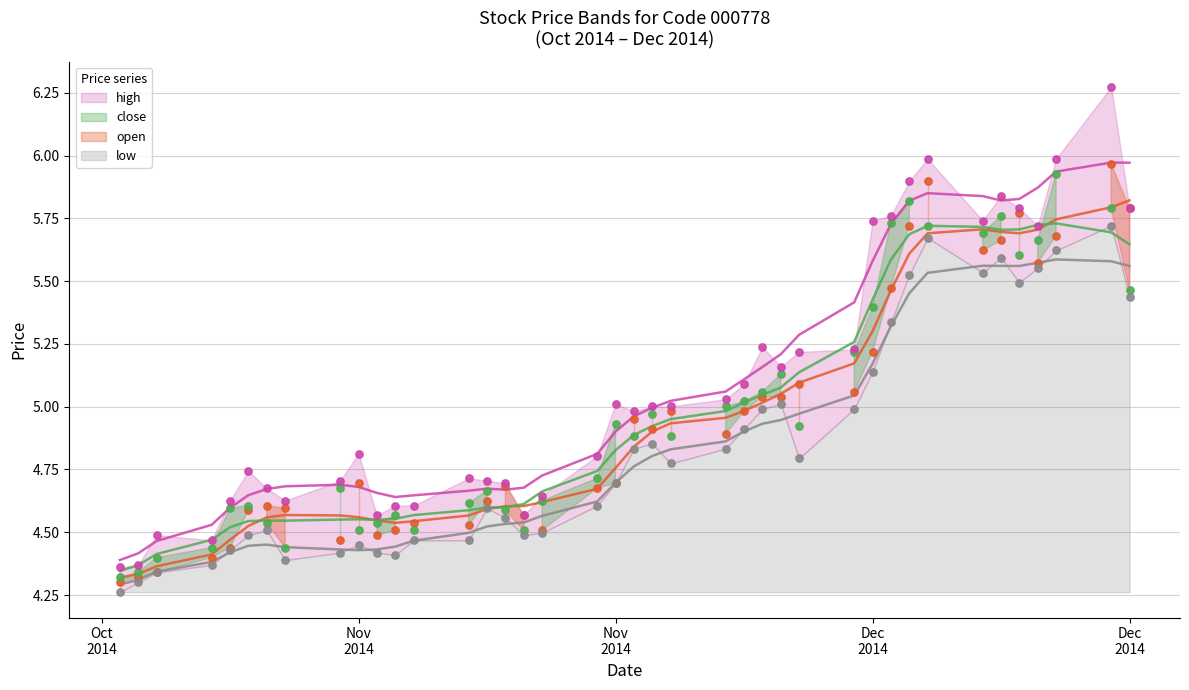

Which series has the largest Y range (max minus min)?

high